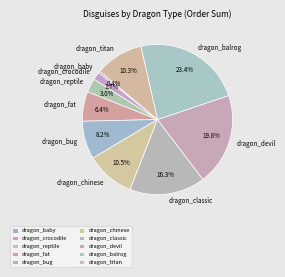

What percentage do dragon_chinese and dragon_classic together represent?

26.8%